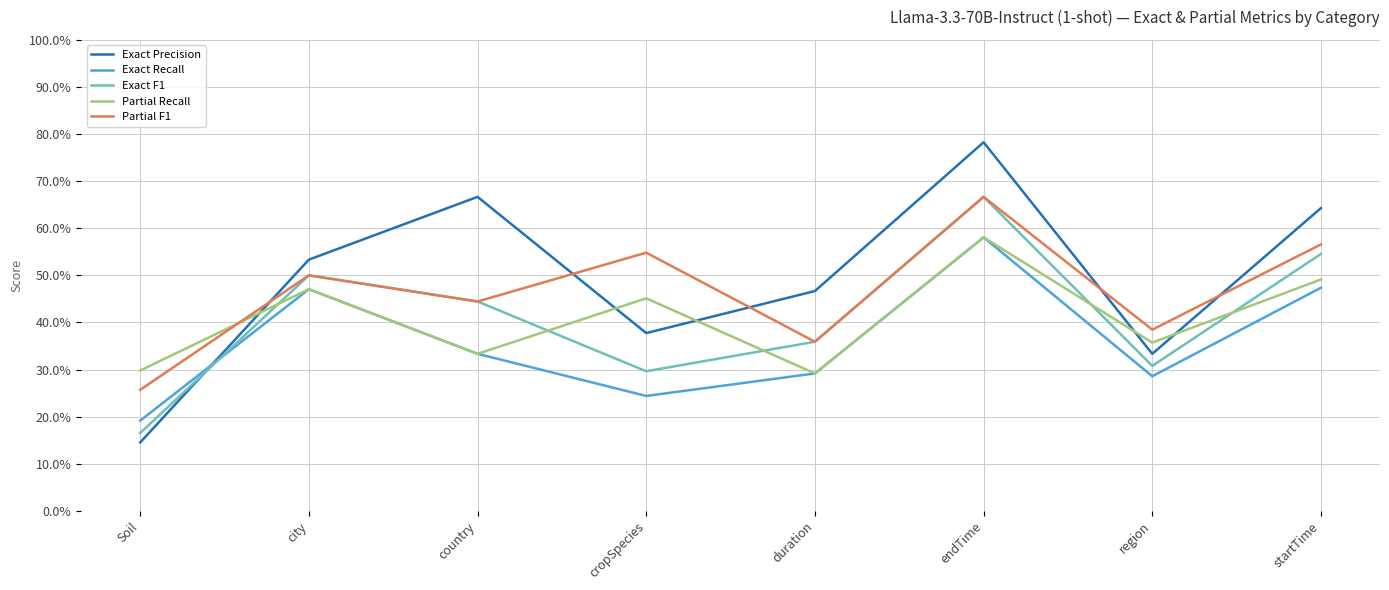

What are all the series names shown in the legend?

Exact Precision, Exact Recall, Exact F1, Partial Recall, Partial F1